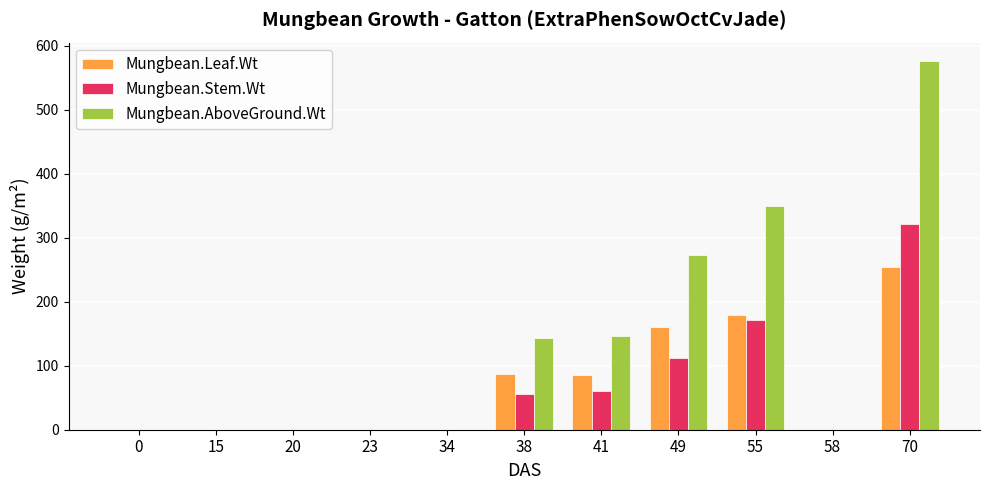

Between 38 and 55, which series saw the biggest shift?

Mungbean.AboveGround.Wt